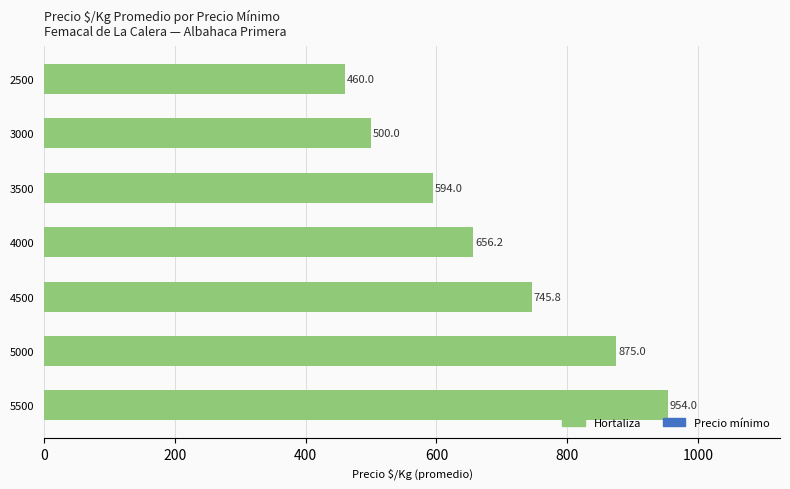

What is the smallest value displayed?

460.0